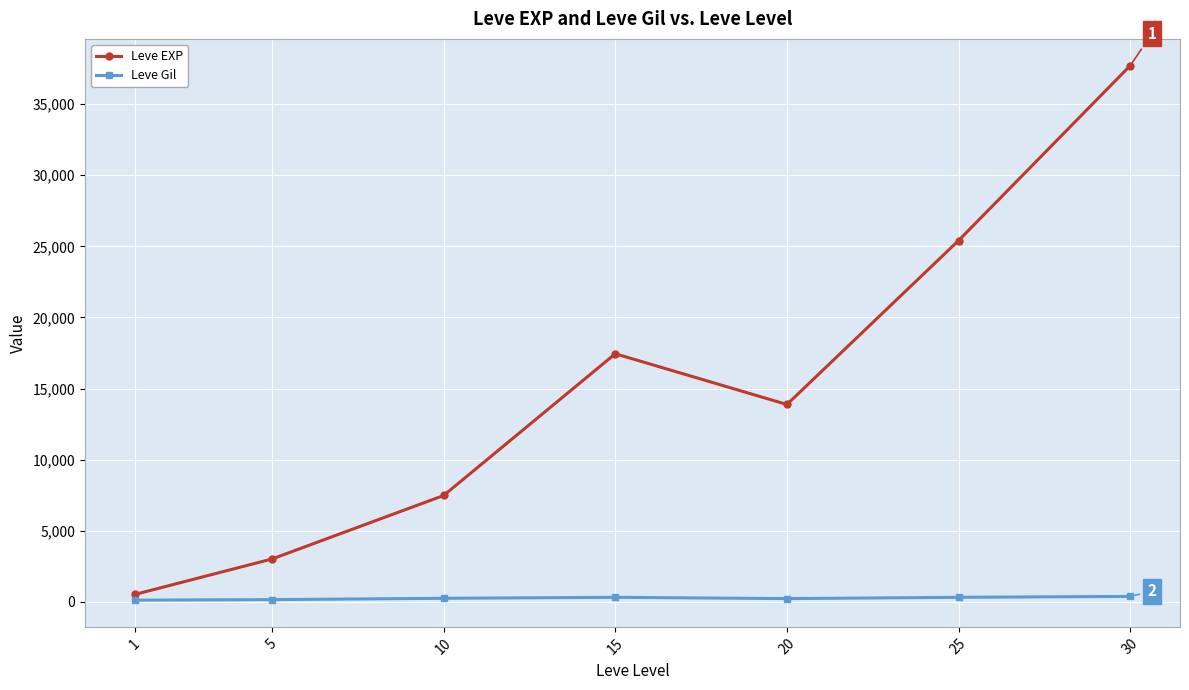

The value of Leve EXP at 30 is 20124.6. True or false?

False